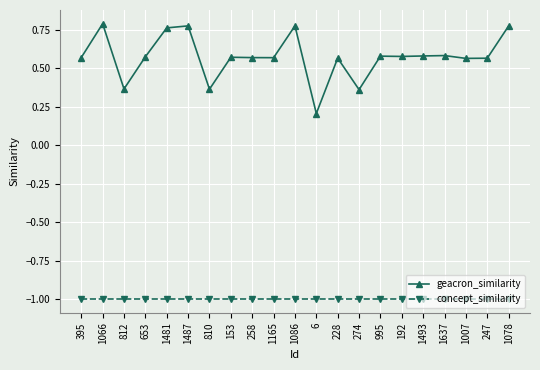

What is the difference between the highest and lowest values at 6?

1.2